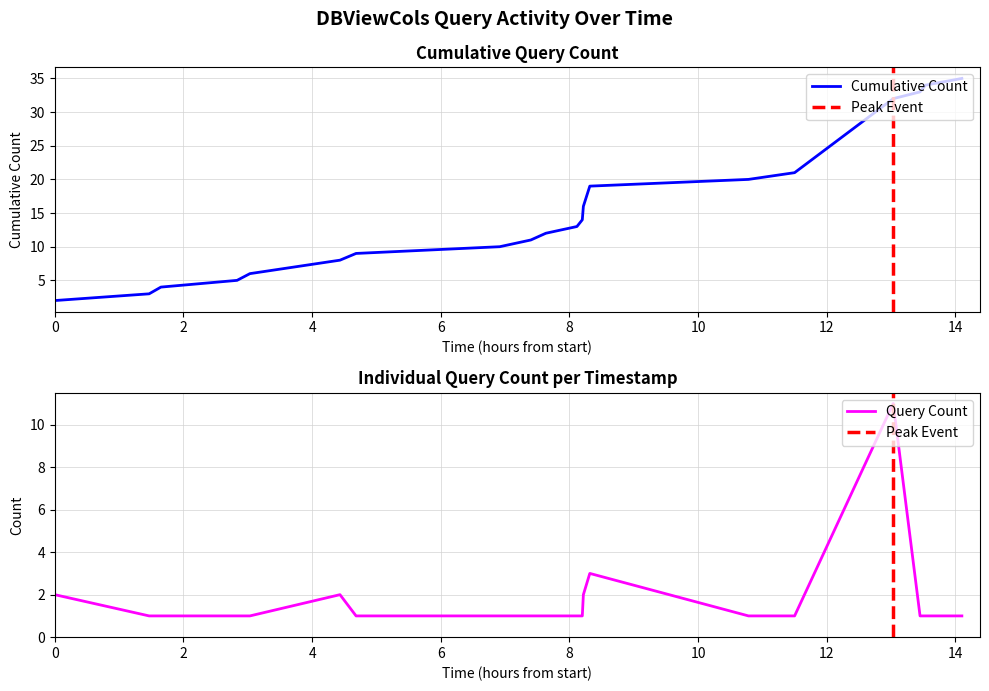

Reading left to right, transcribe all the data shown in this chart.

2	1	1	1	1	2	1	1	1	1	1	1	2	3	1	1	11	1	1	1